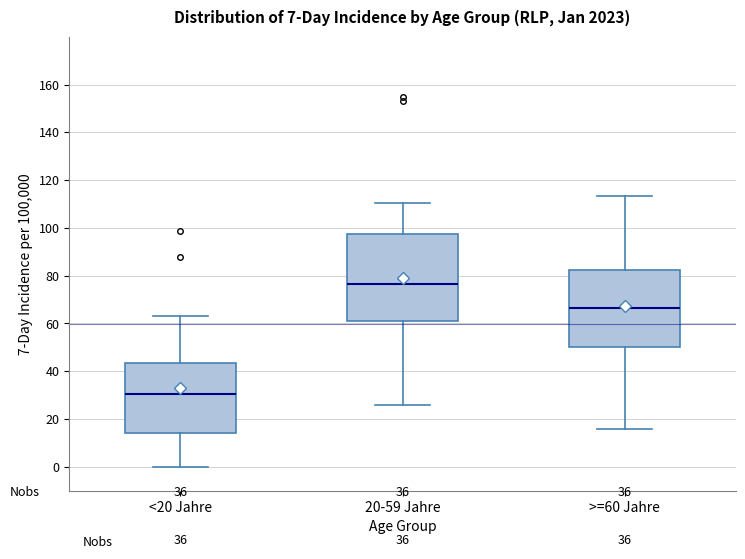

Reading left to right, transcribe this box plot: for each box, give where its median line is, the range the box spans, and where its two whiskers end, as read against the y-axis. The values are not printed on the chart, so give them approximately, as read against the axis.

<20 Jahre: median 30, box 14 to 44, whiskers 0 to 64
20-59 Jahre: median 76, box 62 to 98, whiskers 26 to 110
>=60 Jahre: median 66, box 50 to 82, whiskers 16 to 114